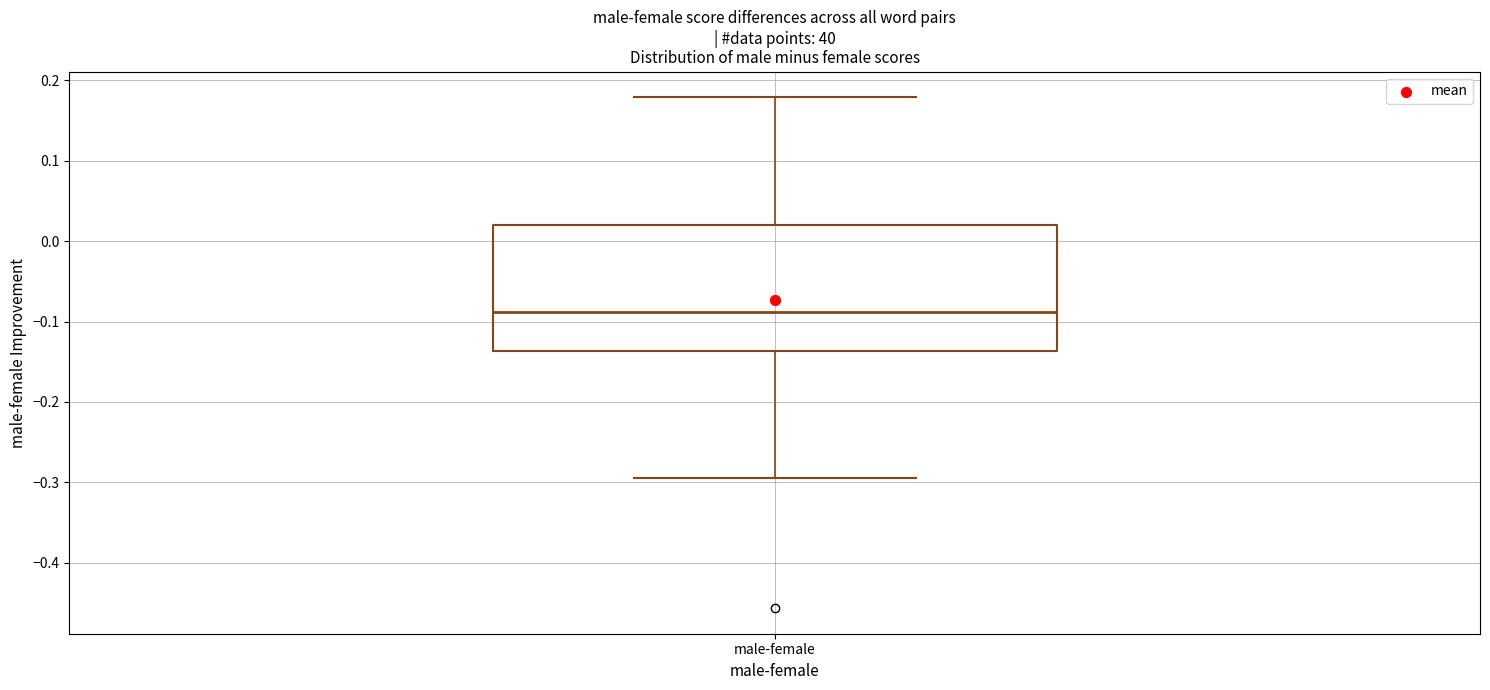

Read this box plot against the y-axis: the position of the median line, the range covered by the box, and the ends of both whiskers. The values are not printed on the chart, so give them approximately, as read against the axis.

median -0.09, box -0.14 to 0.02, whiskers -0.29 to 0.18